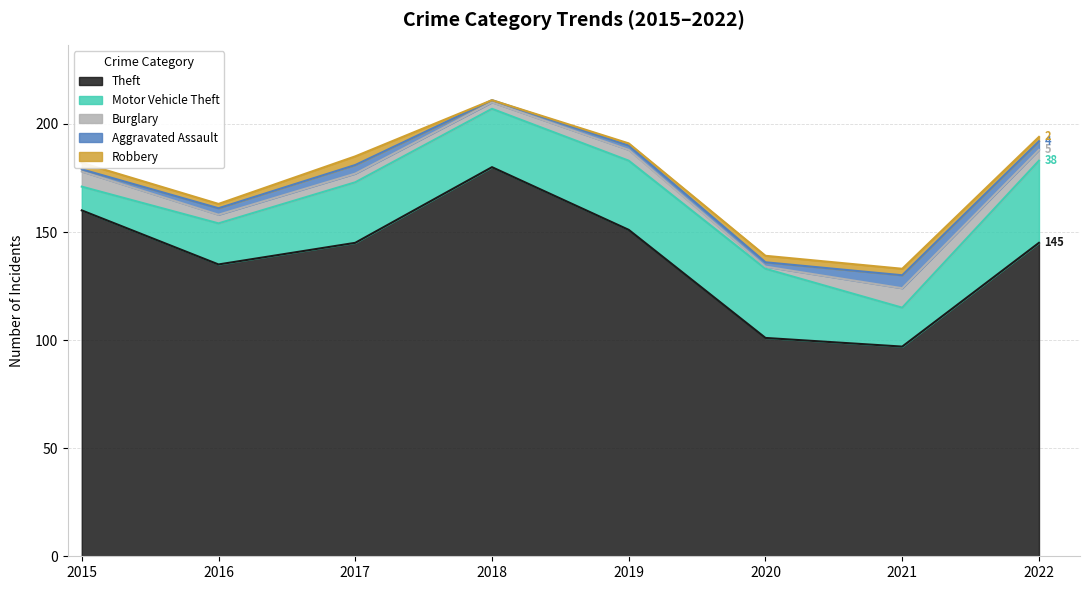

What is the average value of the Motor Vehicle Theft series?

26